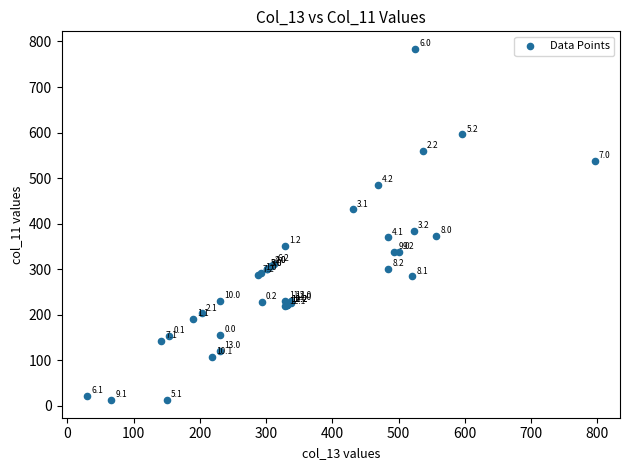

What Y value in the scatter plot is closest to 397?

383.3